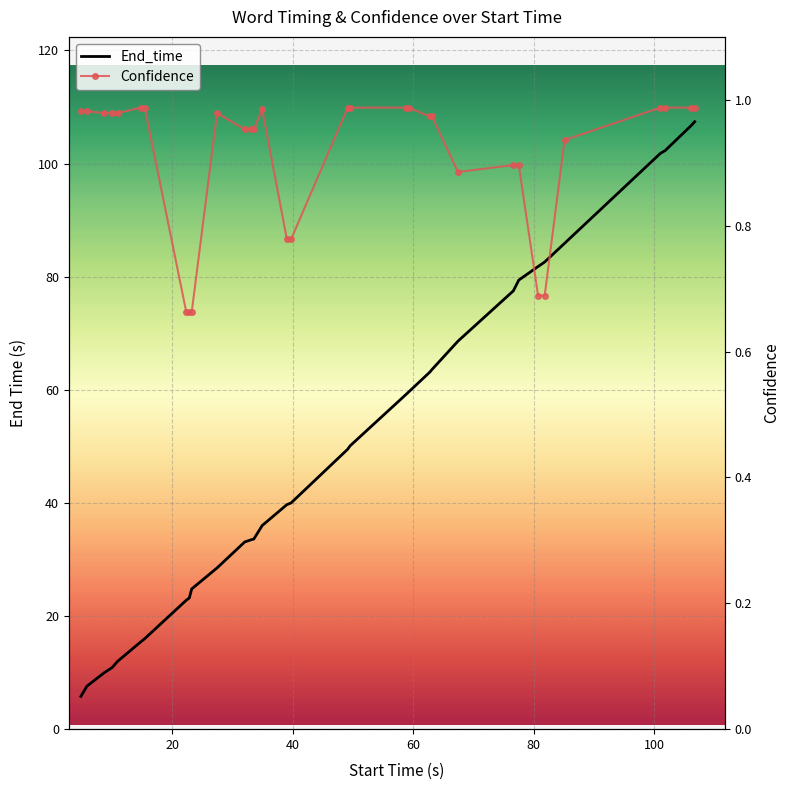

List the series in order of their overall mean, highest first.

End_time, Confidence